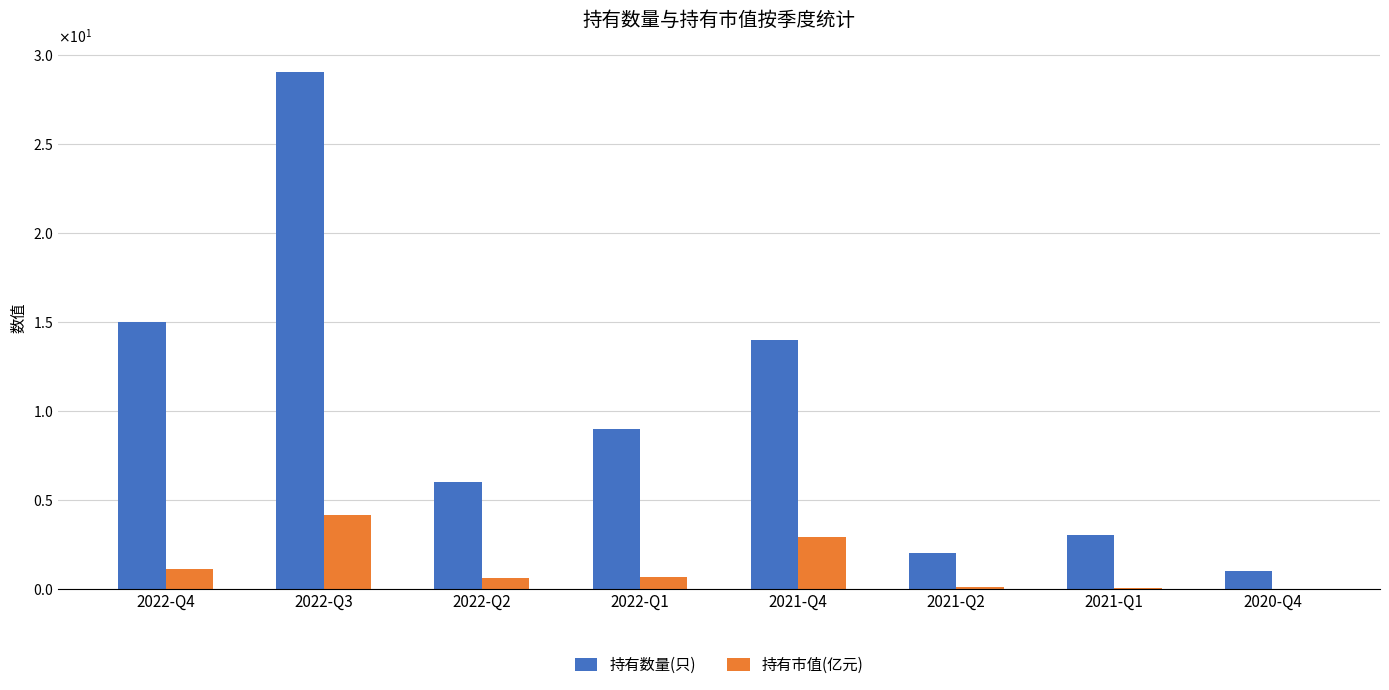

Are the bars grouped side by side (vs. stacked)?

Yes